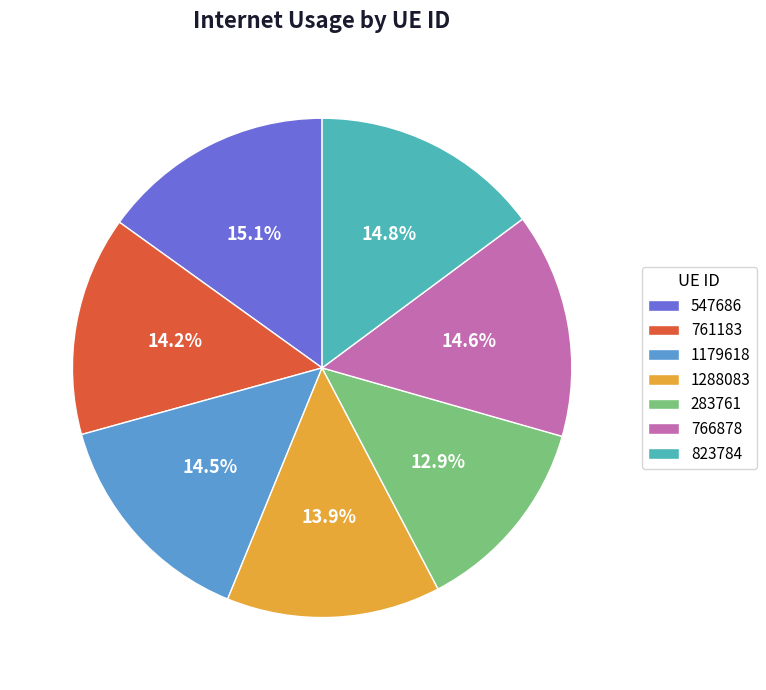

How many slices are in this pie chart?

7